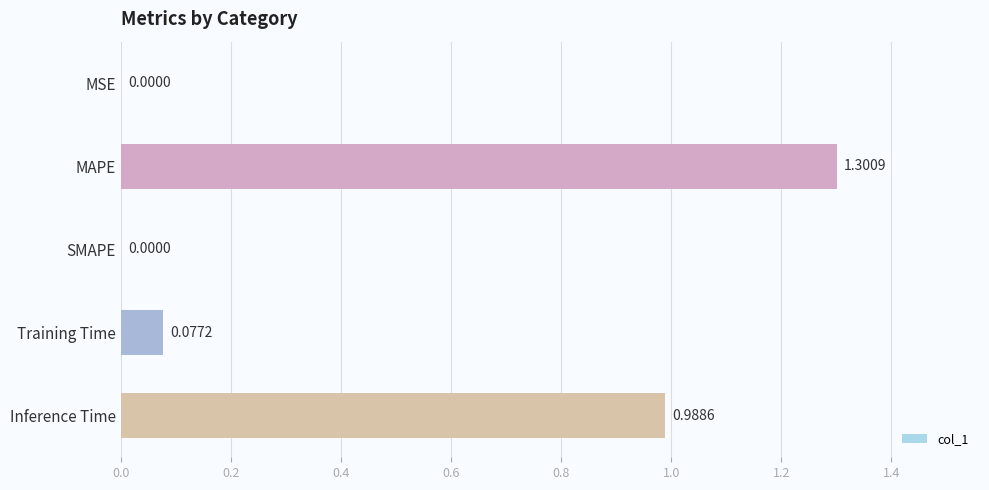

Which label corresponds to the largest value in the chart?

MAPE